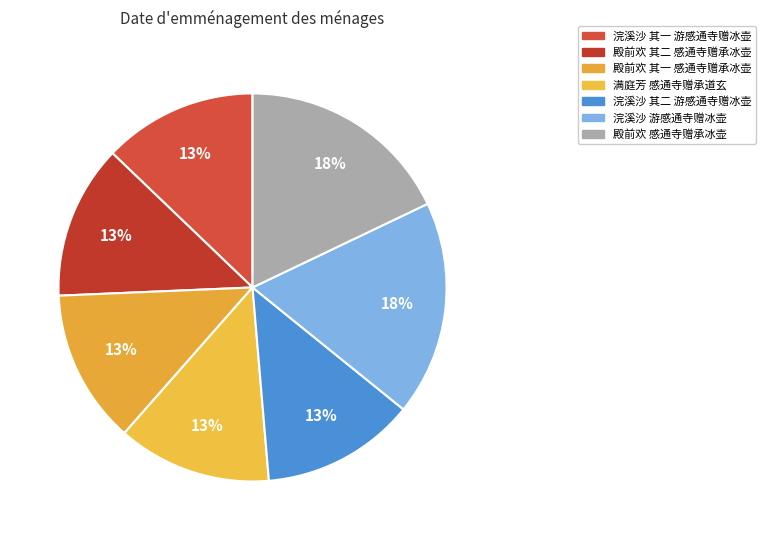

What is the largest slice in the pie chart?

殿前欢 感通寺赠承冰壶炼帅、董西羽徵君